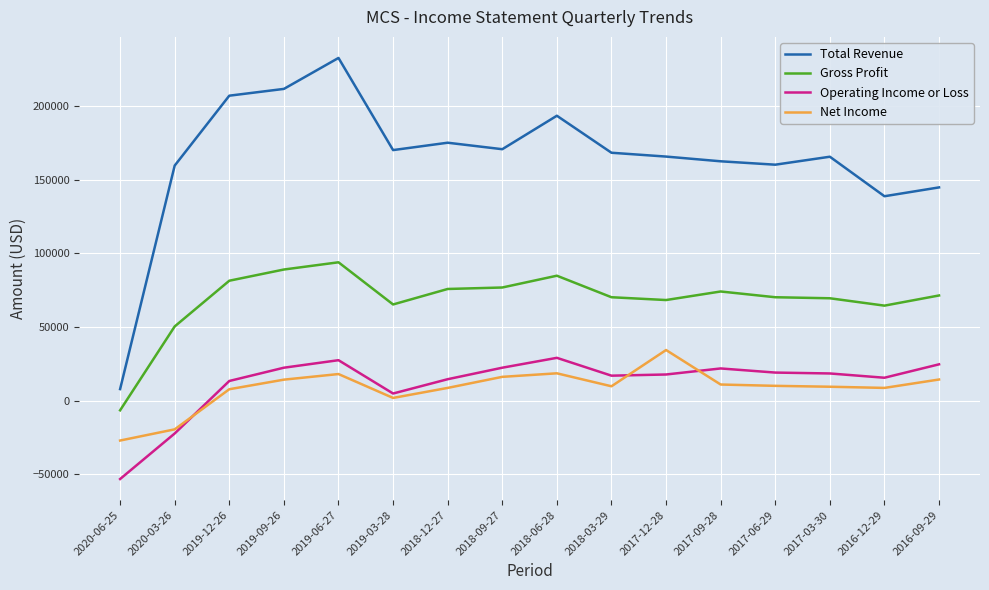

At which category does the chart reach its peak across all series?

2019-06-27